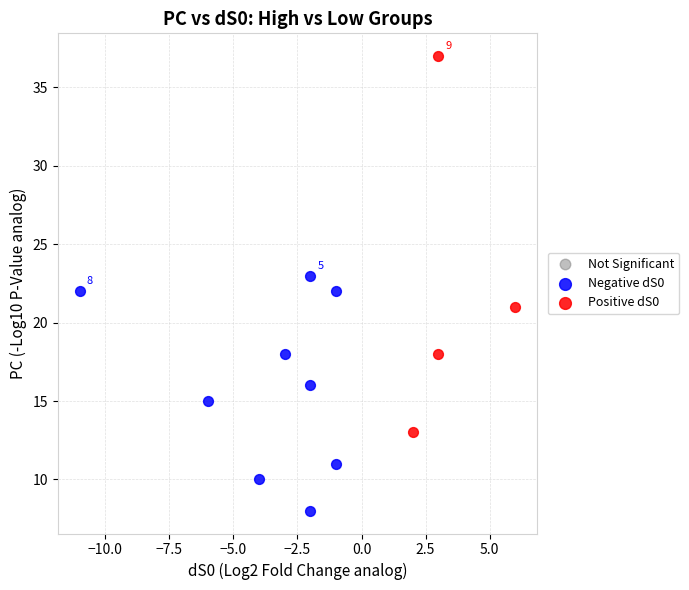

Which series reaches the maximum Y coordinate?

Positive dS0